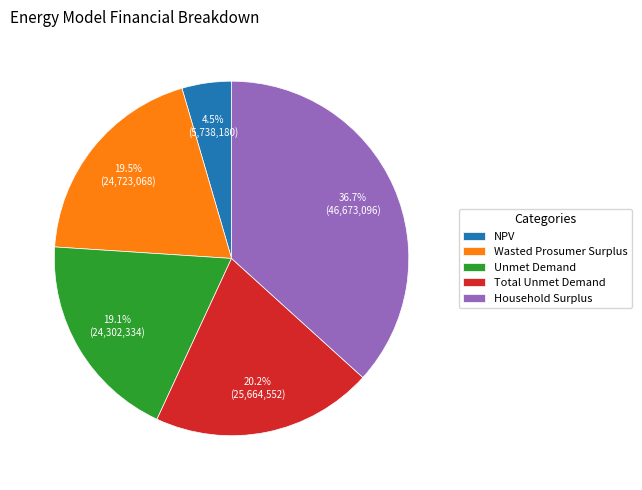

Which category has the biggest portion of the pie?

Household Surplus